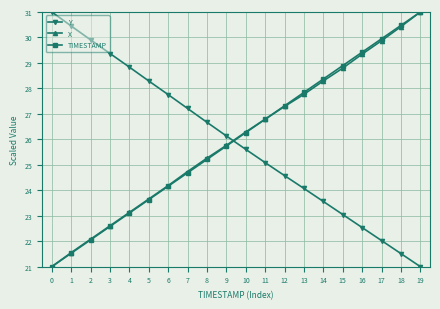

Is this an area chart (filled region under the line)?

No